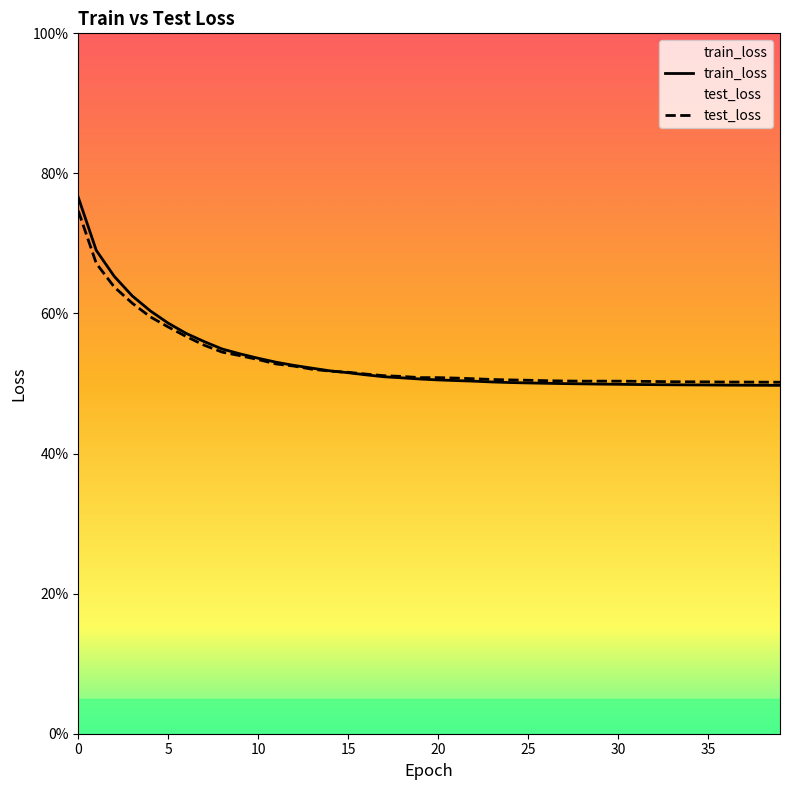

Reading left to right, transcribe all the data shown in this chart.

train_loss: 76.6	69.0	65.3	62.5	60.4	58.6	57.2	56.0	54.9	54.2	53.6	53.0	52.6	52.2	51.8	51.5	51.2	51.0	50.8	50.6	50.5	50.4	50.3	50.2	50.1	50.1	50.0	50.0	50.0	49.9	49.9	49.9	49.8	49.8	49.8	49.8	49.8	49.8	49.7	49.7
test_loss: 74.7	67.2	63.8	61.5	59.5	58.1	56.7	55.5	54.5	54.0	53.4	52.8	52.5	52.0	51.8	51.6	51.3	51.1	51.0	50.8	50.8	50.8	50.7	50.6	50.5	50.5	50.4	50.4	50.3	50.3	50.3	50.3	50.3	50.3	50.2	50.2	50.2	50.2	50.2	50.2